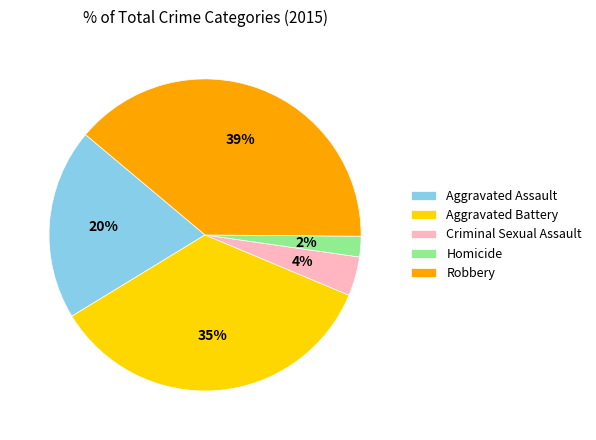

What is the ratio of the value at Homicide to the value at Criminal Sexual Assault?

0.5